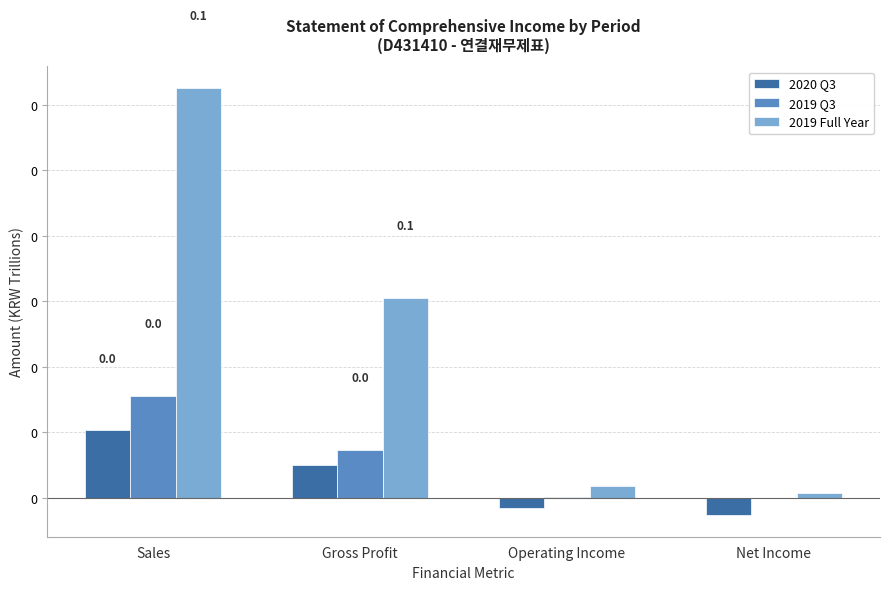

Which category has the highest value in the 2020 Q3 series?

Sales